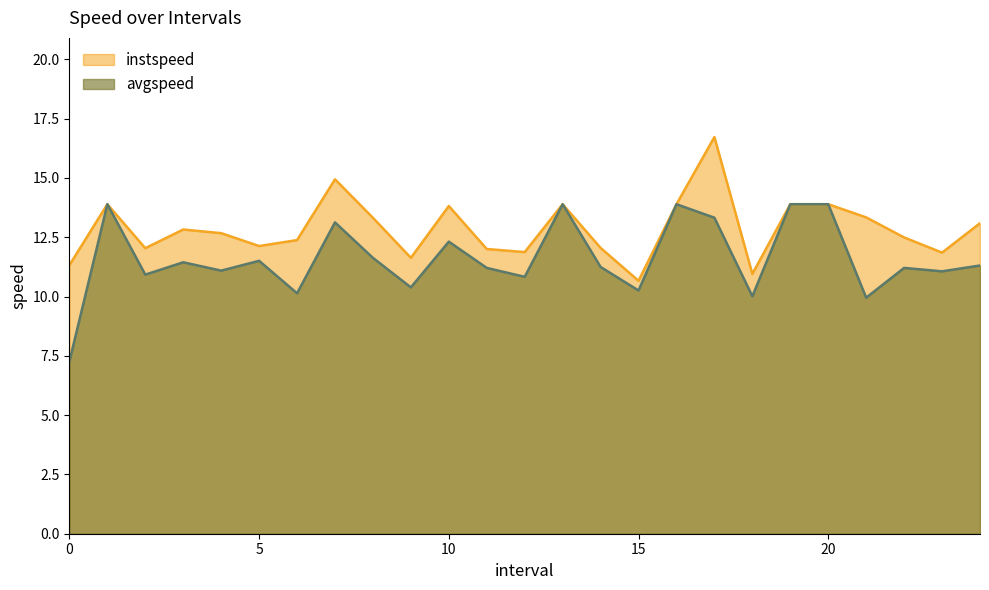

What value does the instspeed series have at 1.0?

13.9